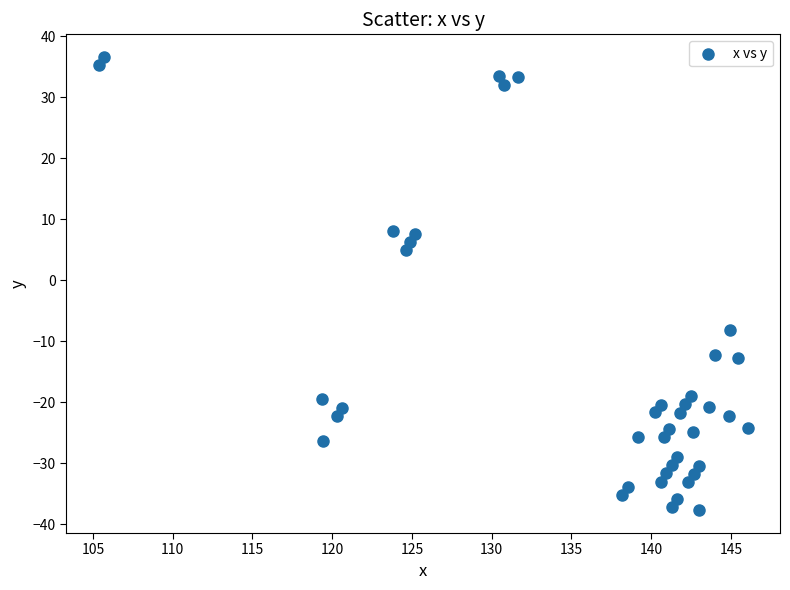

What Y value in the scatter plot is closest to 0?

4.9